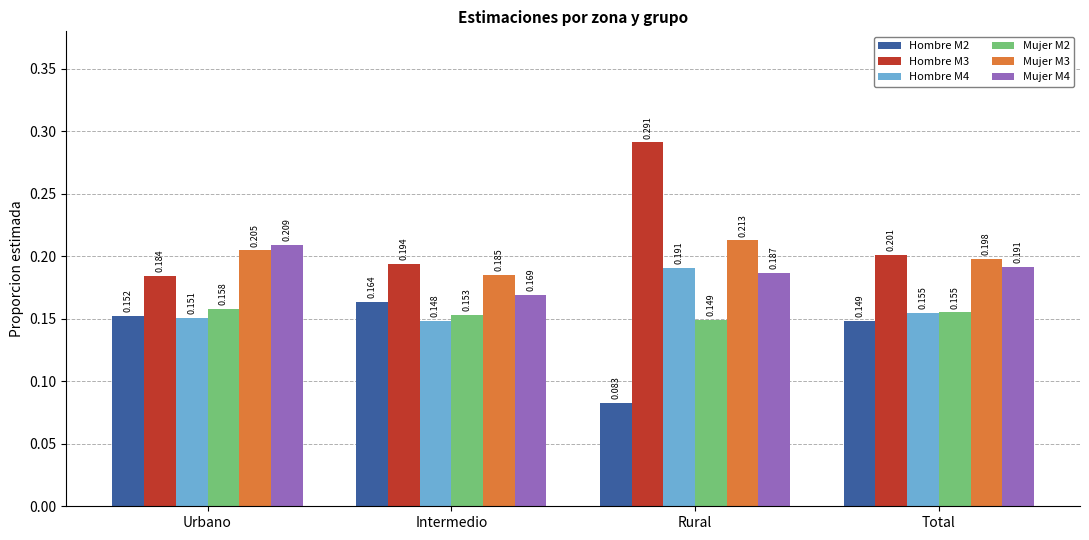

Which category has the highest value in the Mujer M3 series?

Rural